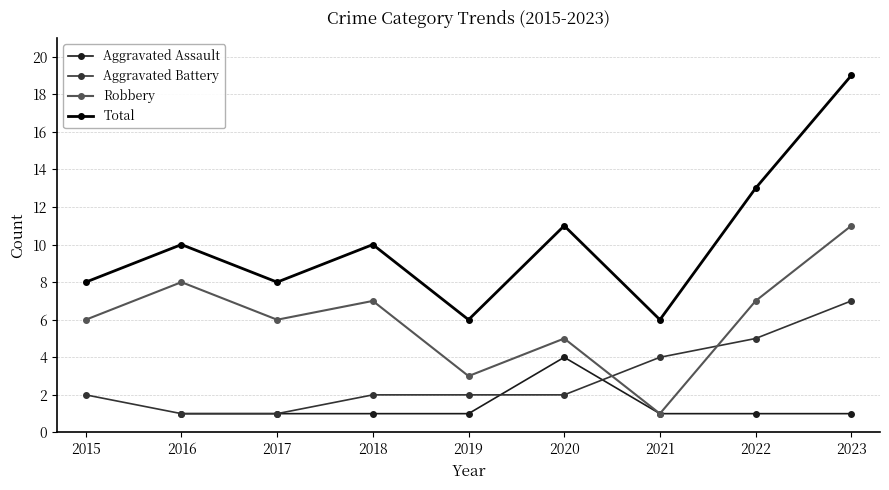

How many lines are shown in the chart?

4